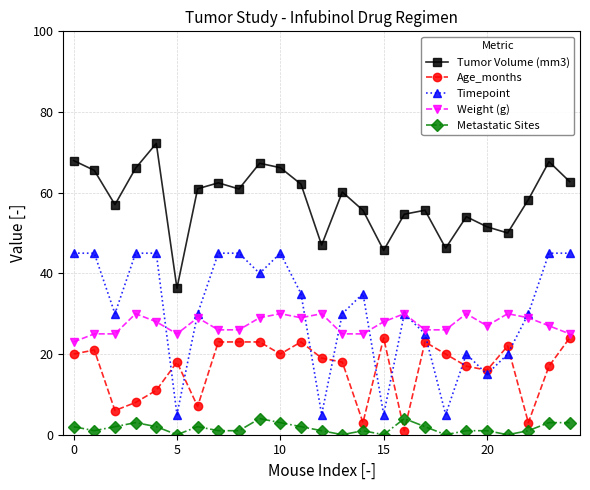

What is the difference between the maximum and minimum values in the Age_months series?

23.0